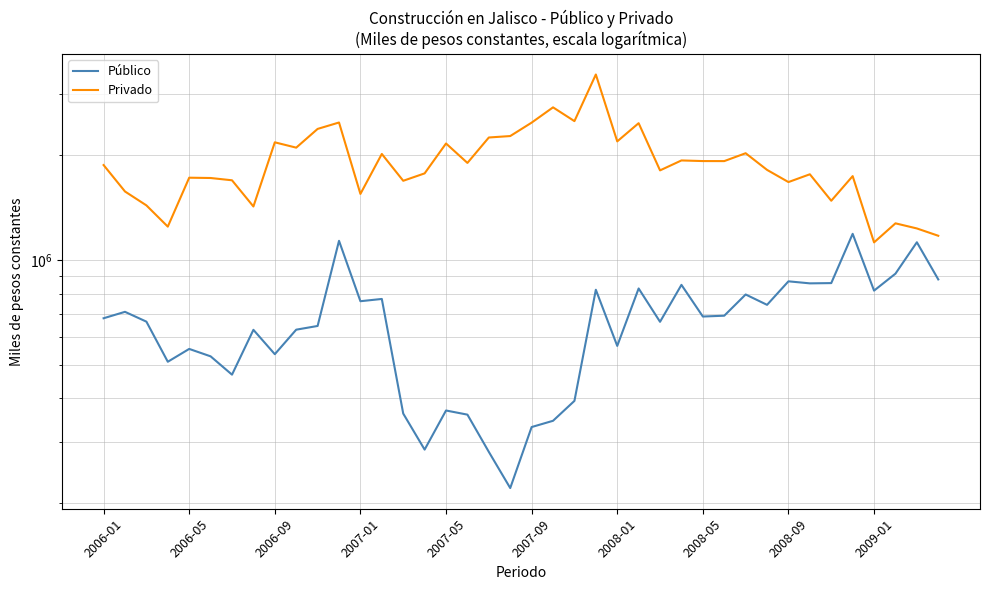

Rank the series by their maximum value, from highest to lowest.

Privado, Público